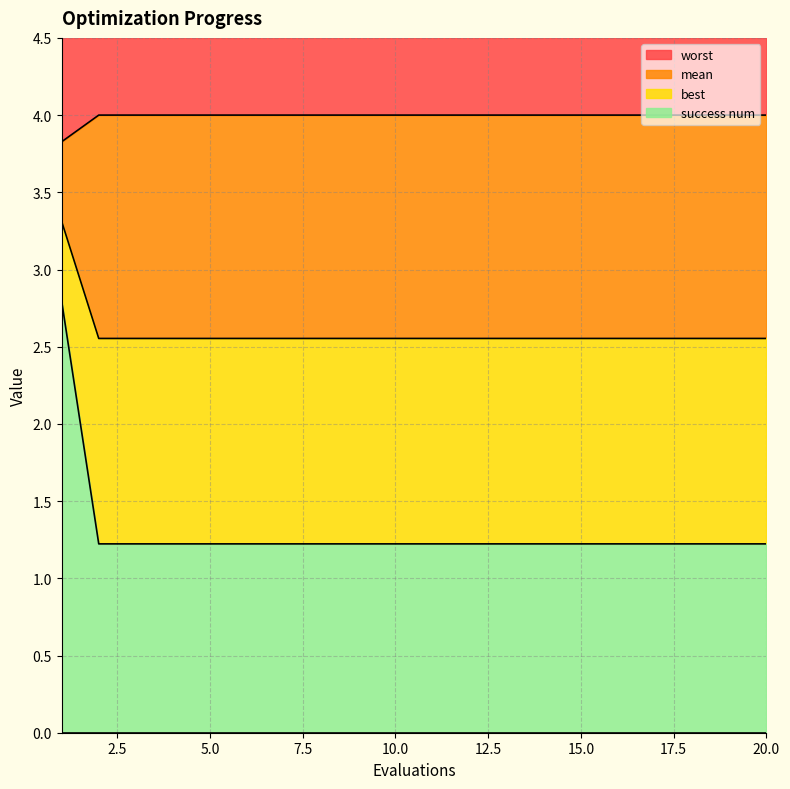

True or false: mean has a value of 0.9 at 17.

False